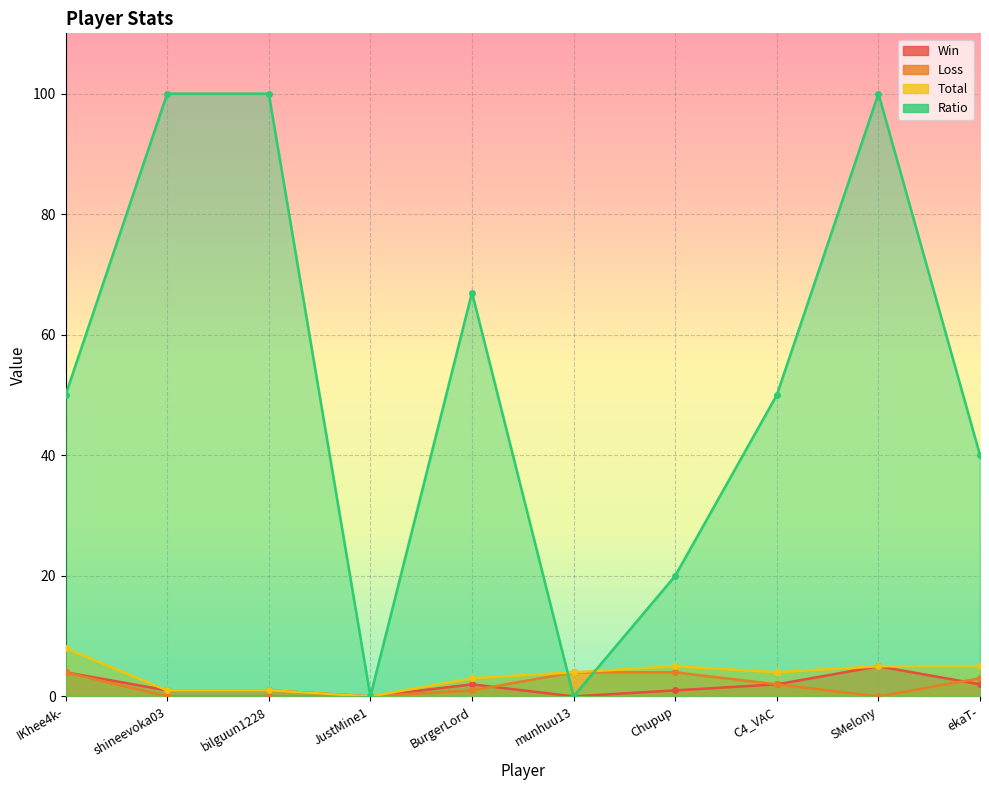

The Win series shows 0 at JustMine1. True or false?

True